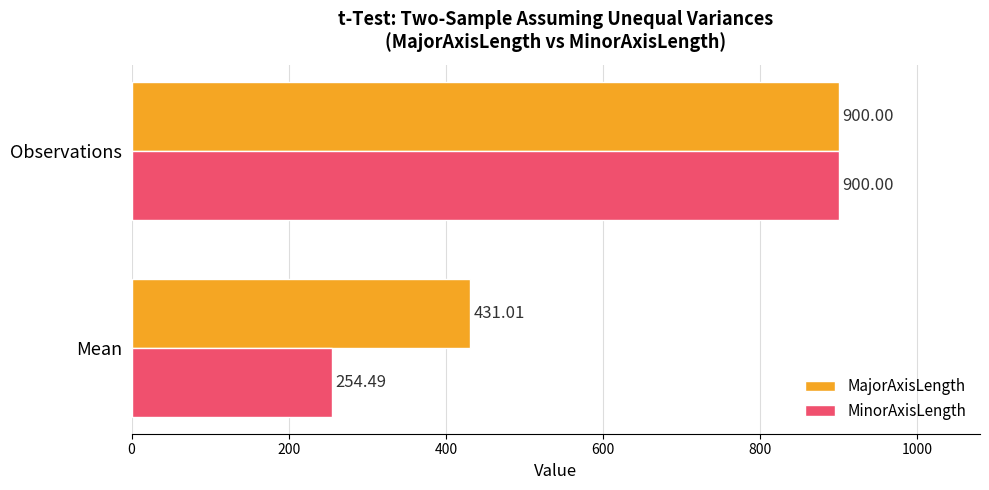

At Mean, list the series in order from smallest to largest.

MinorAxisLength, MajorAxisLength